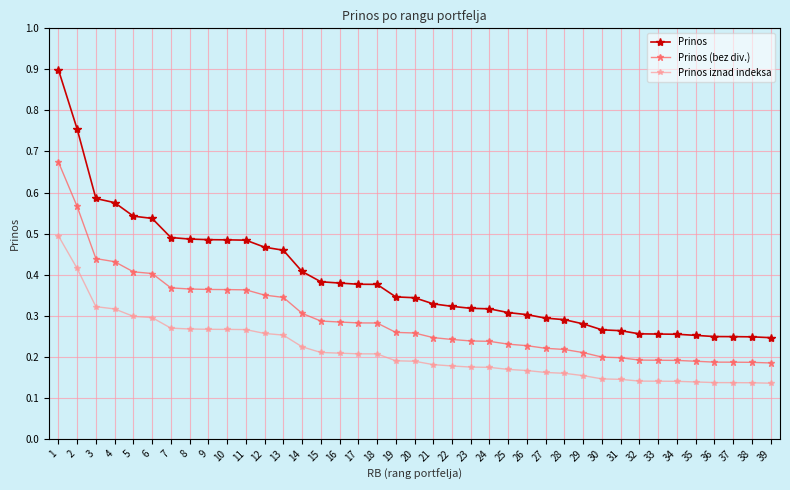

Which series has the widest spread of values?

Prinos